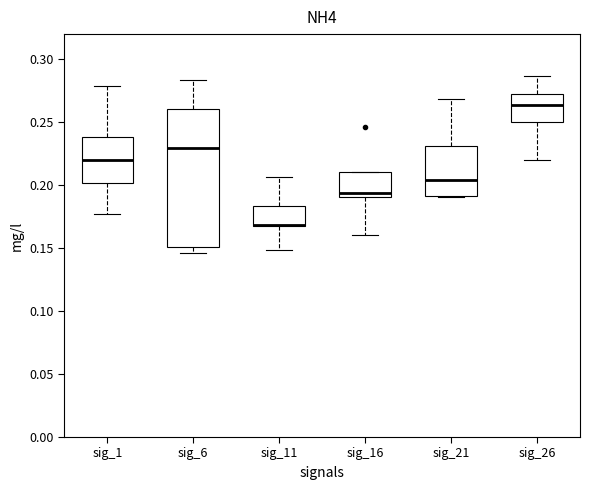

Reading left to right, read every box against the y-axis: the position of its median line, the range the box covers, and the ends of its whiskers. The values are not printed on the chart, so give them approximately, as read against the axis.

sig_1: median 0.220, box 0.200 to 0.240, whiskers 0.175 to 0.280
sig_6: median 0.230, box 0.150 to 0.260, whiskers 0.145 to 0.285
sig_11: median 0.170 (drawn on the box's lower edge), box 0.170 to 0.185, whiskers 0.150 to 0.205
sig_16: median 0.195, box 0.190 to 0.210, whiskers 0.160 to 0.210
sig_21: median 0.205, box 0.190 to 0.230, whiskers 0.190 to 0.270
sig_26: median 0.265, box 0.250 to 0.275, whiskers 0.220 to 0.285